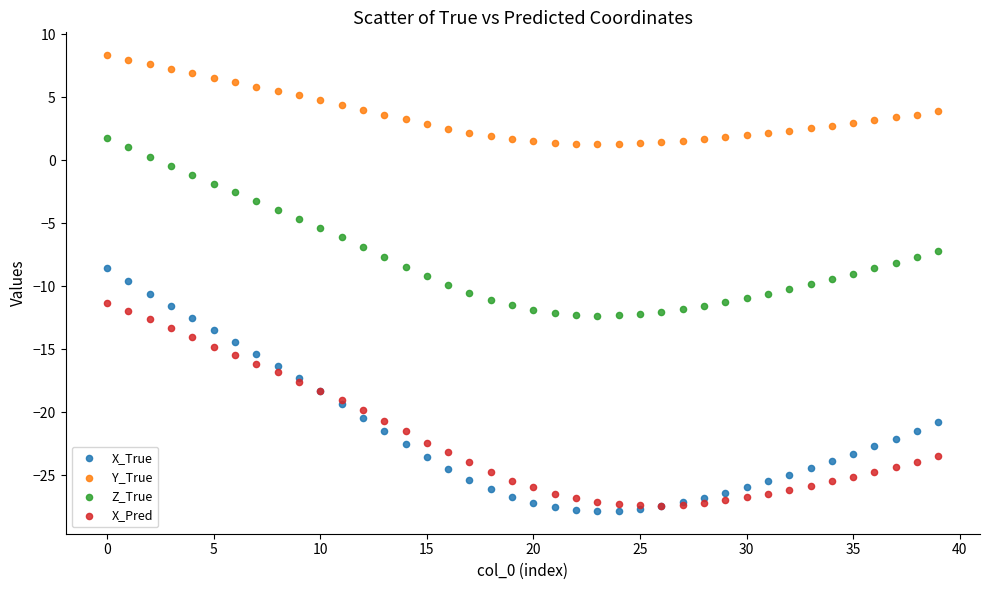

What are all the series names shown in the legend?

X_True, Y_True, Z_True, X_Pred